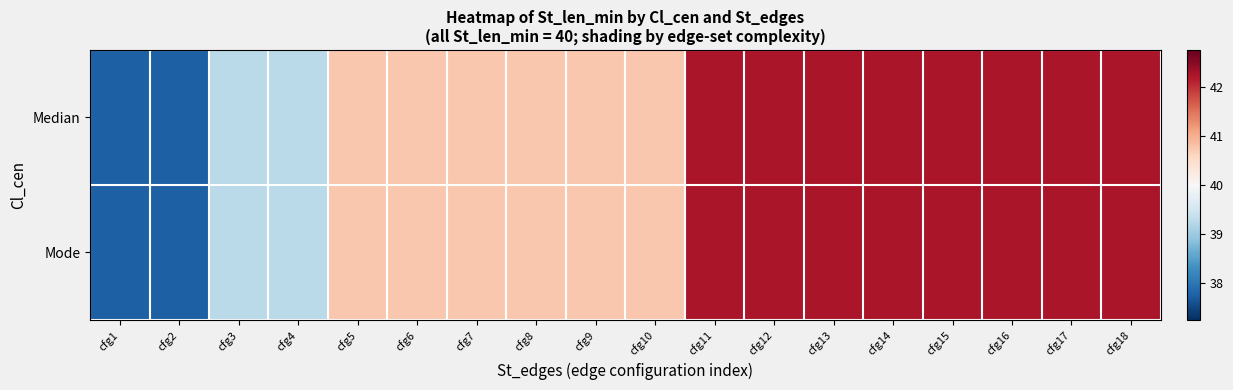

Between cfg18 and cfg10, which is larger?

cfg18